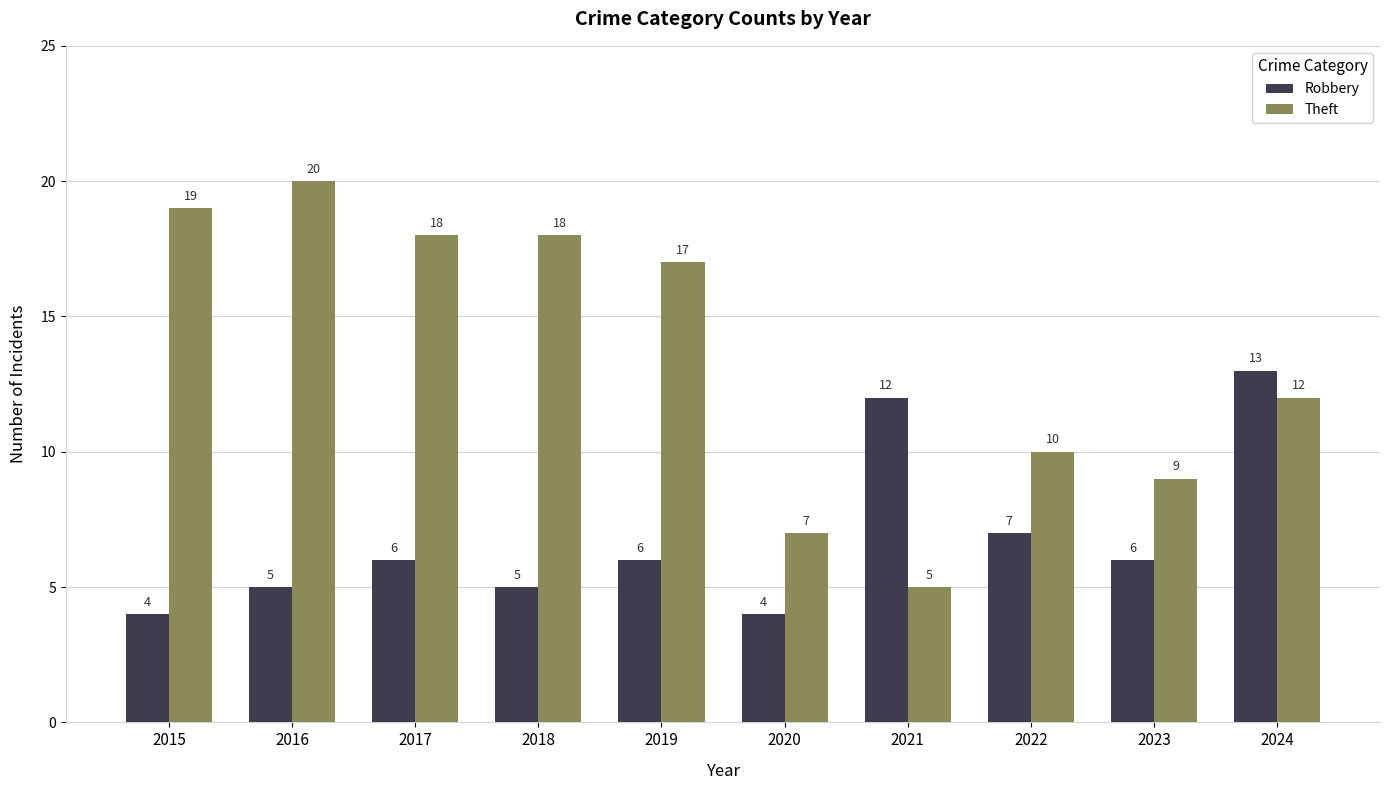

What is the total value across all series at 2023?

15